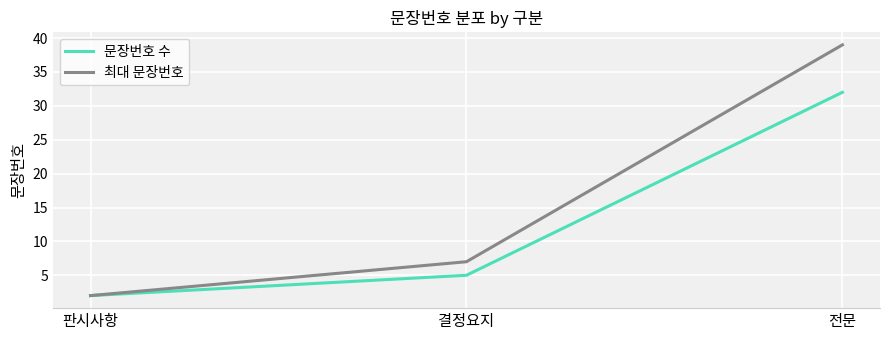

What are all the series names shown in the legend?

문장번호 수, 최대 문장번호